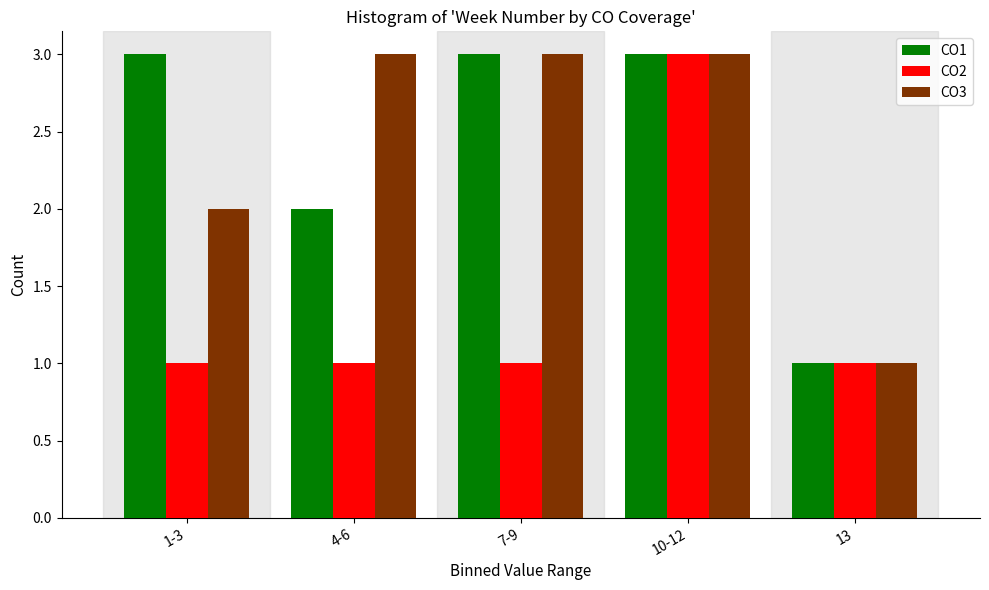

Reading left to right, transcribe all the data shown in this chart.

CO1: 1-3=3	4-6=2	7-9=3	10-12=3	13=1
CO2: 1-3=1	4-6=1	7-9=1	10-12=3	13=1
CO3: 1-3=2	4-6=3	7-9=3	10-12=3	13=1